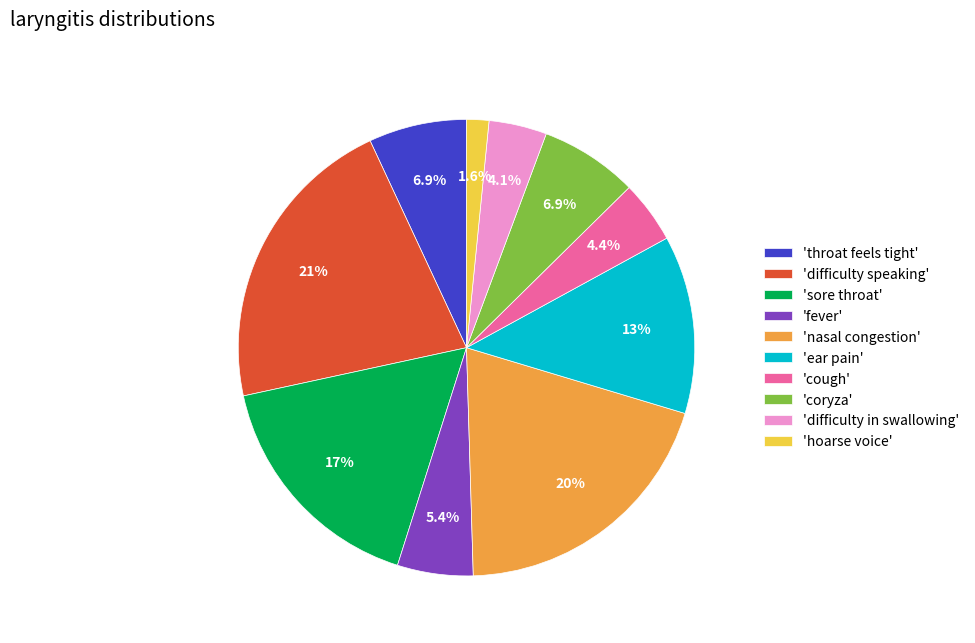

What is the smallest slice in the pie chart?

'hoarse voice'